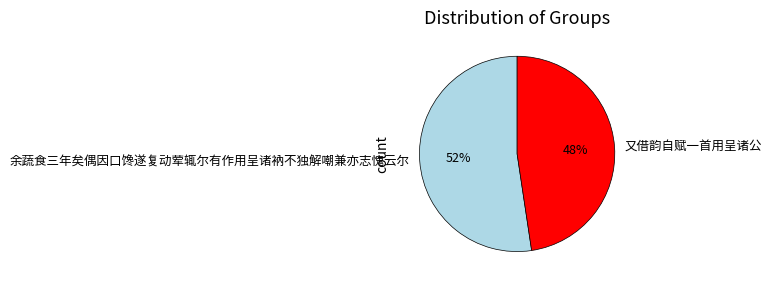

What percentage is the 又借韵自赋一首用呈诸公 slice, to the nearest percent?

48%